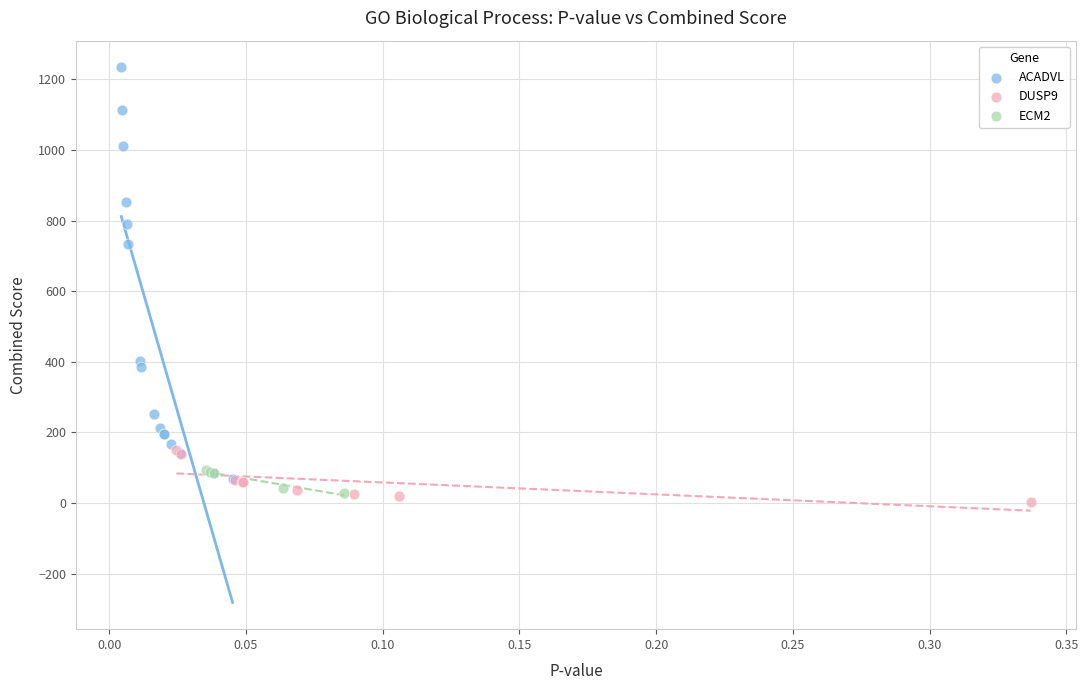

Which series reaches the minimum Y coordinate?

DUSP9